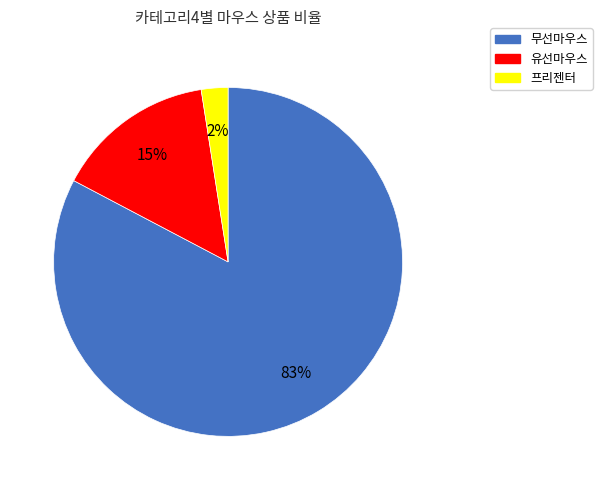

Which category has the biggest portion of the pie?

무선마우스